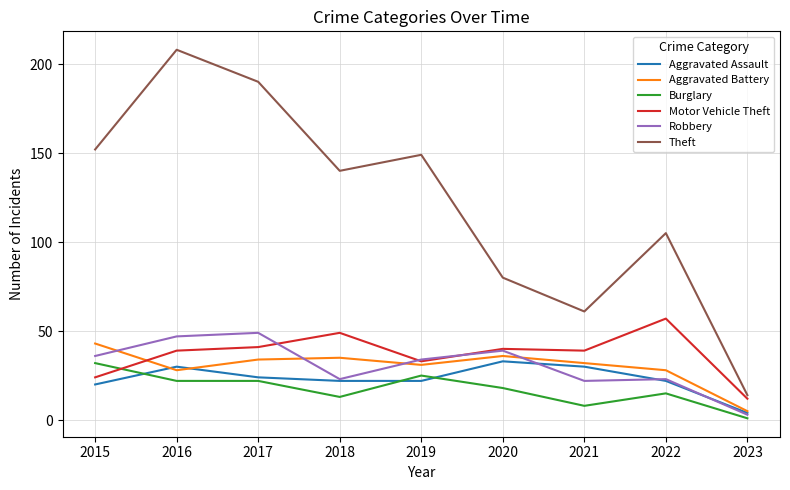

At which label does Robbery reach its peak?

2017